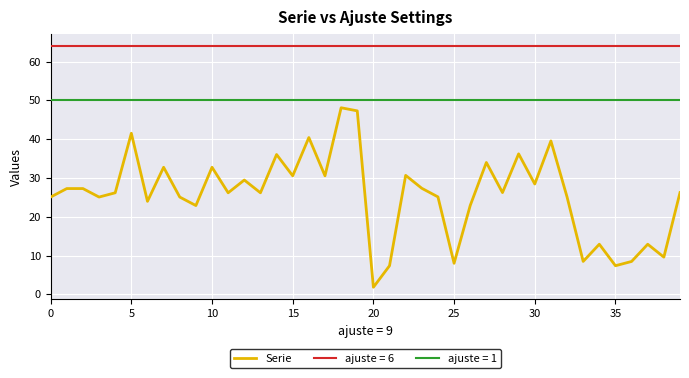

True or false: ajuste = 6 and Serie cross at least once.

False